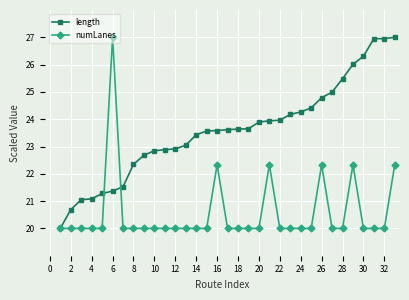

Which series has the largest total across all categories?

length